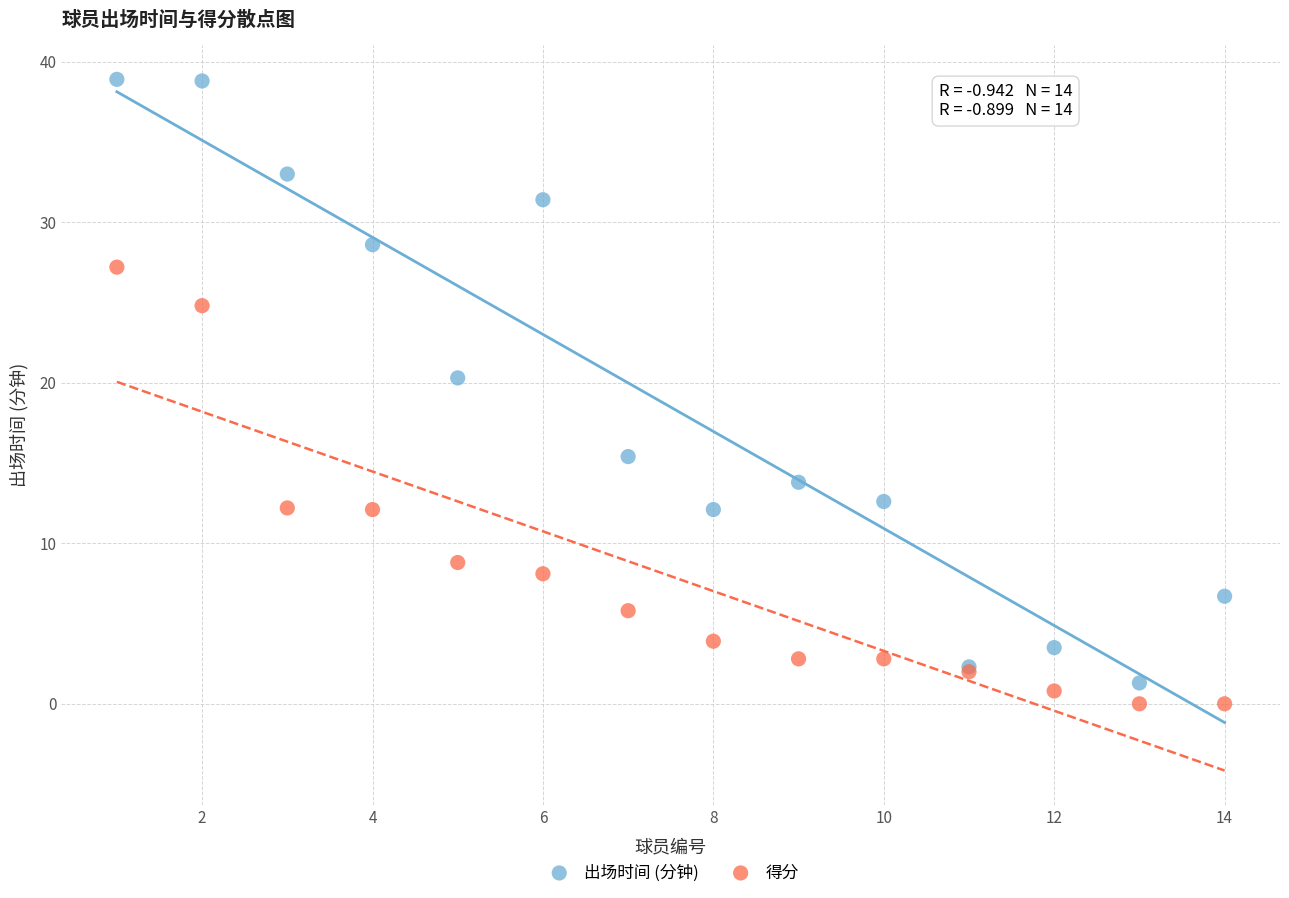

Across all series, what Y value is closest to 19?

20.3